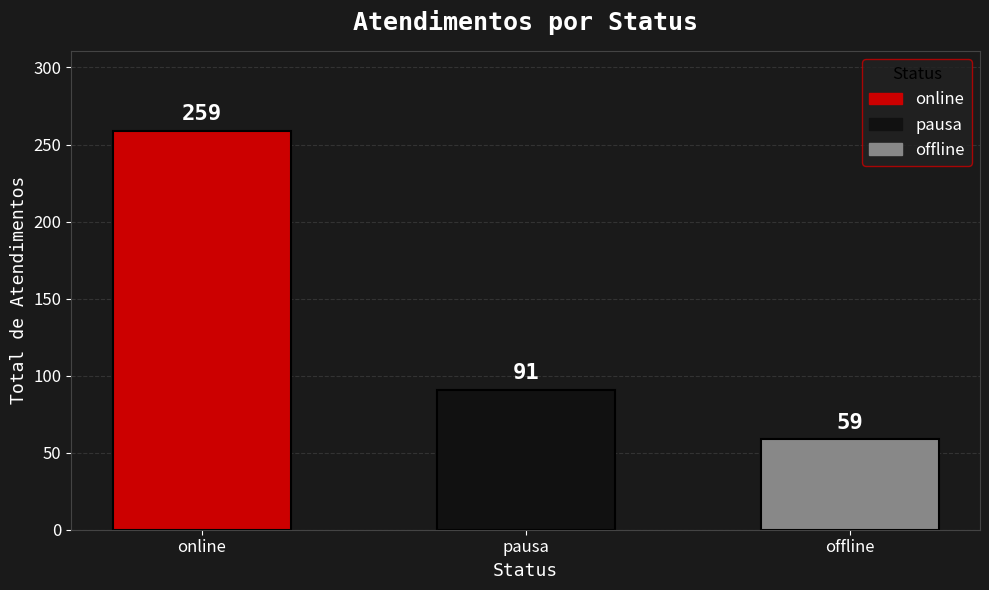

Where is the data nearest to the value 159?

pausa